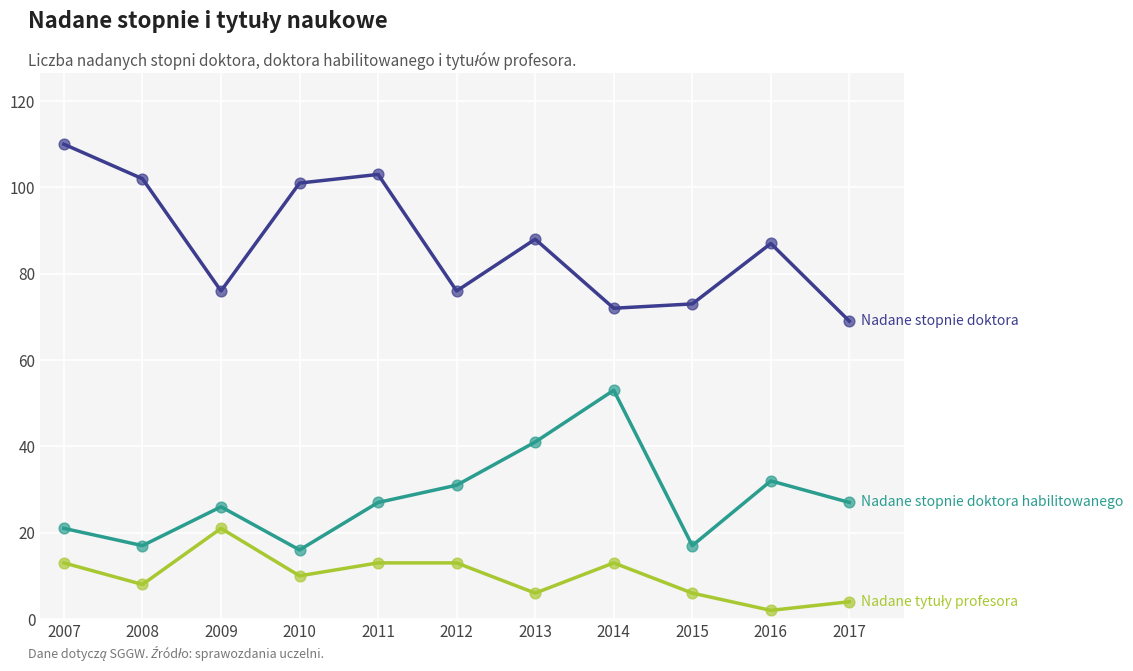

What is the total value across all series at 2009?

123